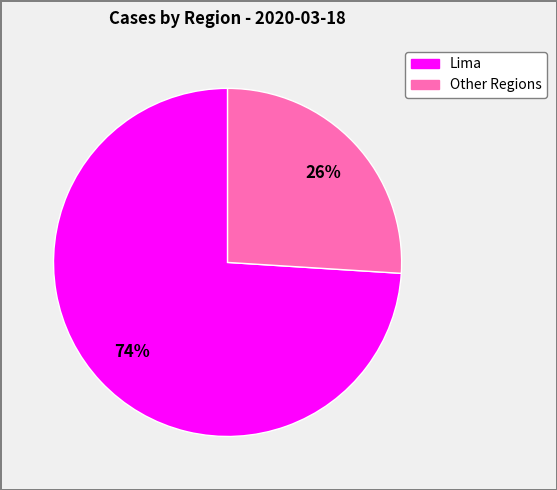

Does any single category account for the majority?

Yes